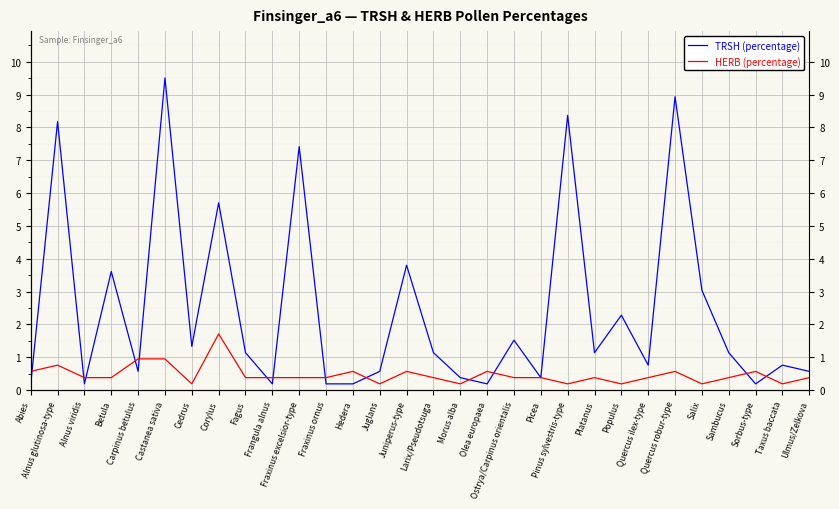

How many series are shown in this chart?

2